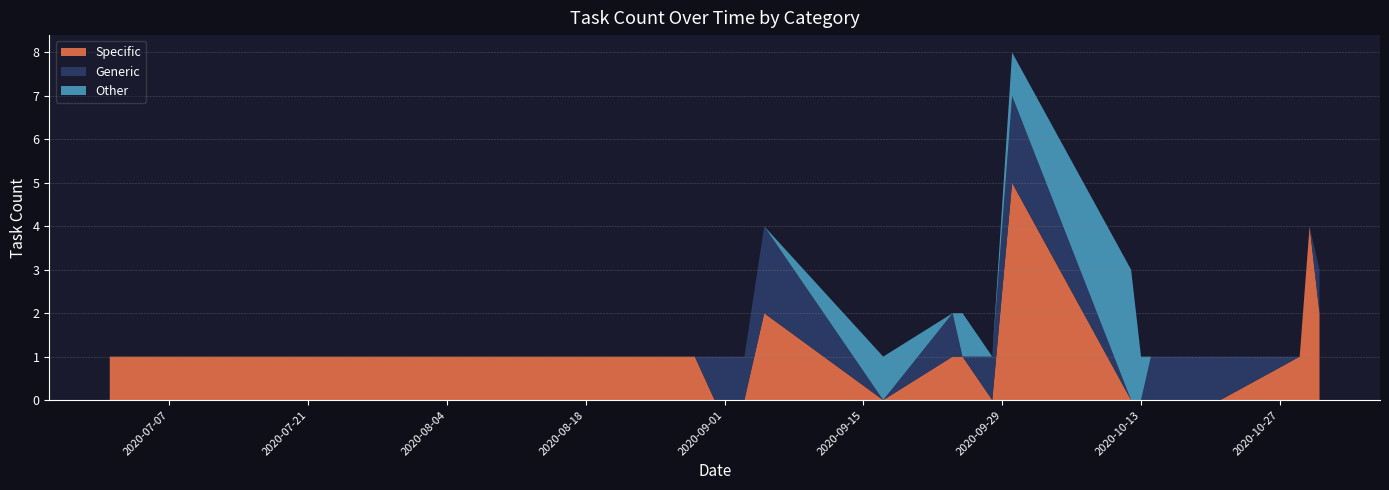

True or false: Specific has a value of 0 at 2020-08-18.

False